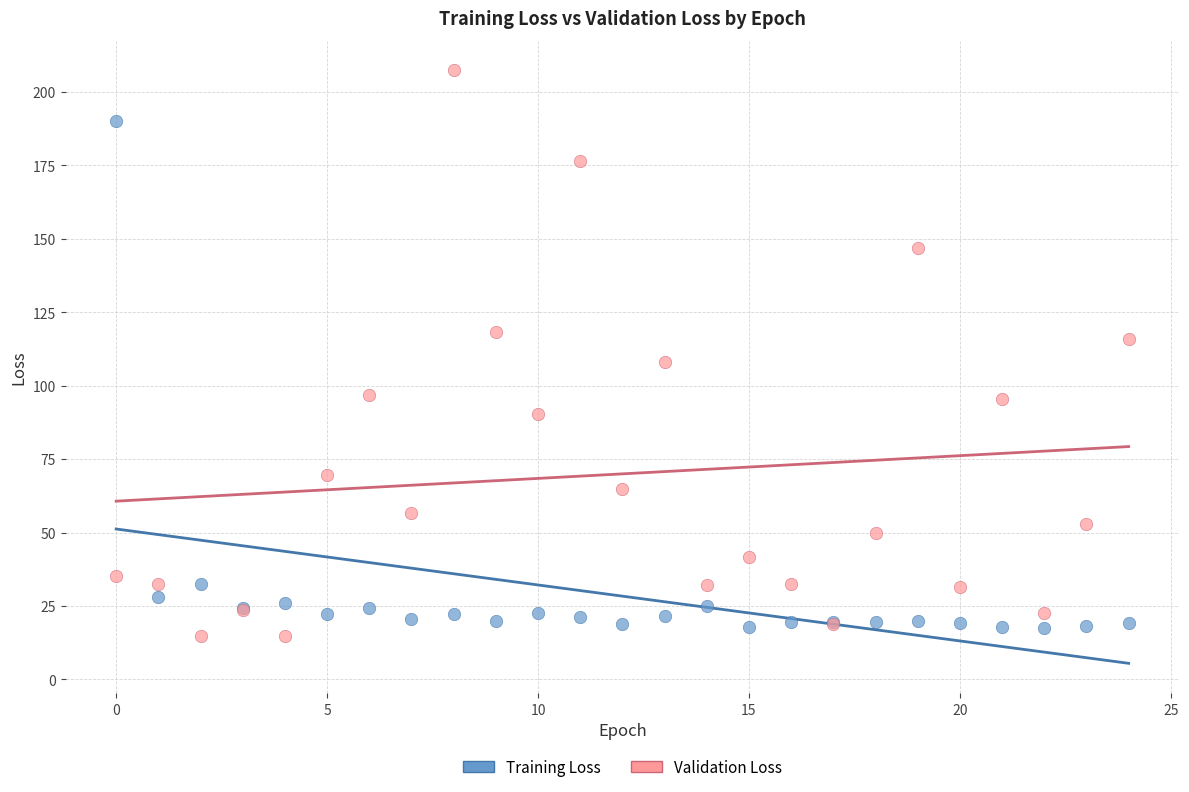

Which series has the largest Y range (max minus min)?

Validation Loss